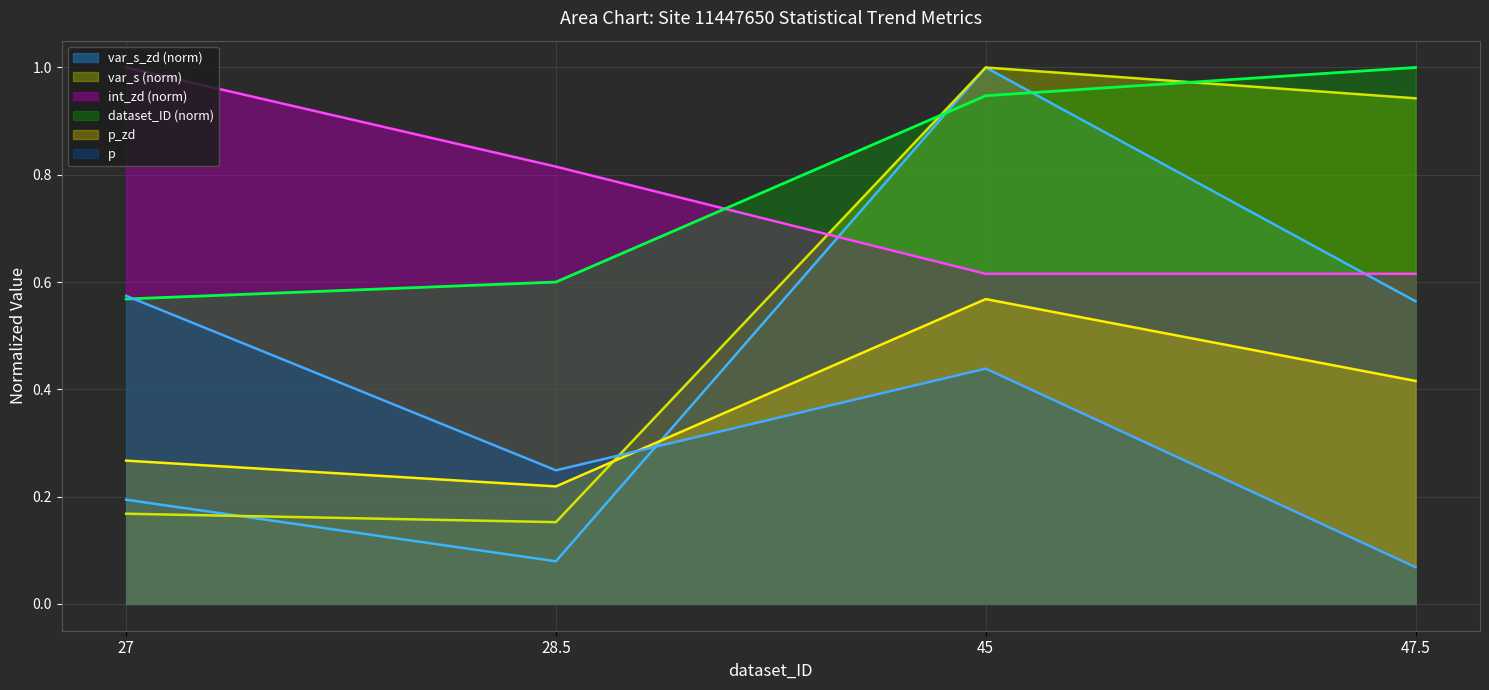

What is the difference between the highest and lowest values at 47.5?

0.9